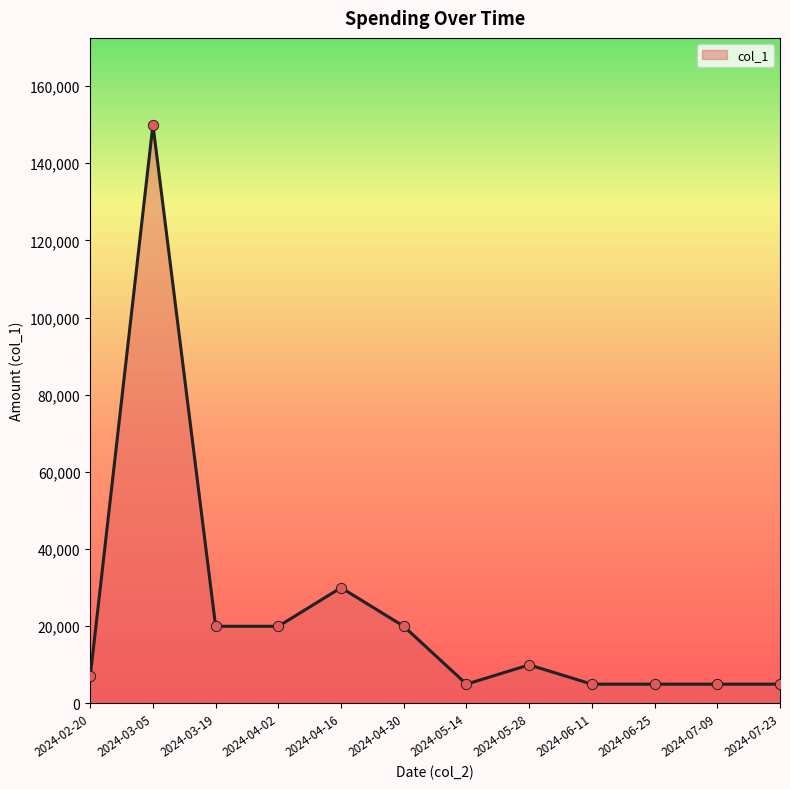

Approximately how many times larger is the value at 2024-03-05 compared to 2024-07-09?

30.0